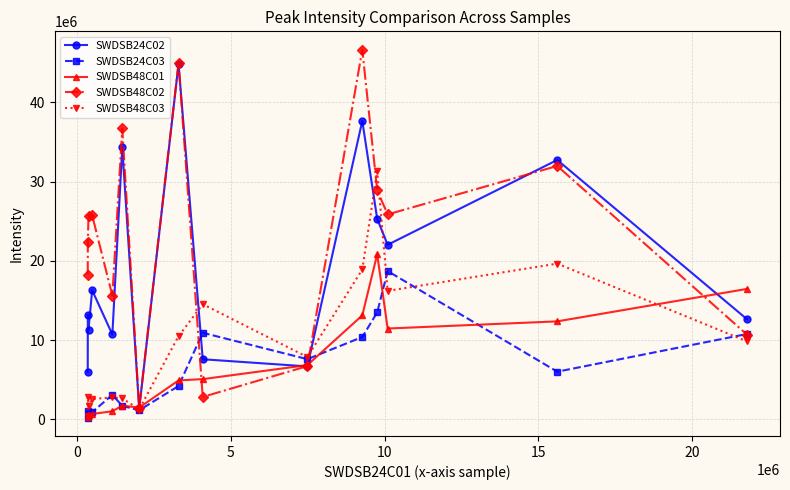

Which series ends up on top after the final intersection of SWDSB48C03 and SWDSB24C02?

SWDSB24C02